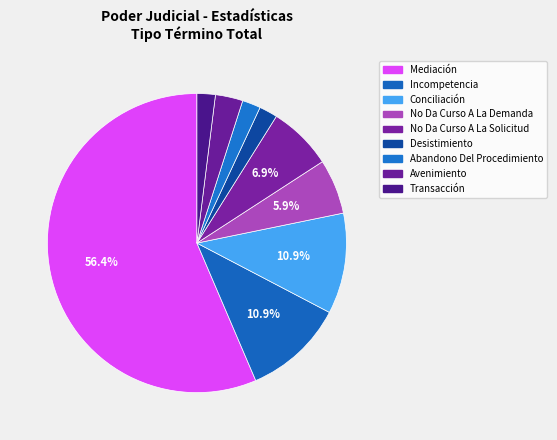

How many slices are in this pie chart?

9